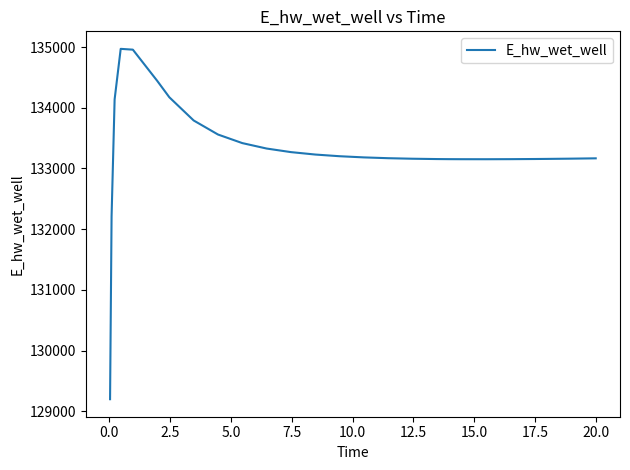

What is the difference between the maximum and minimum values?

5772.6